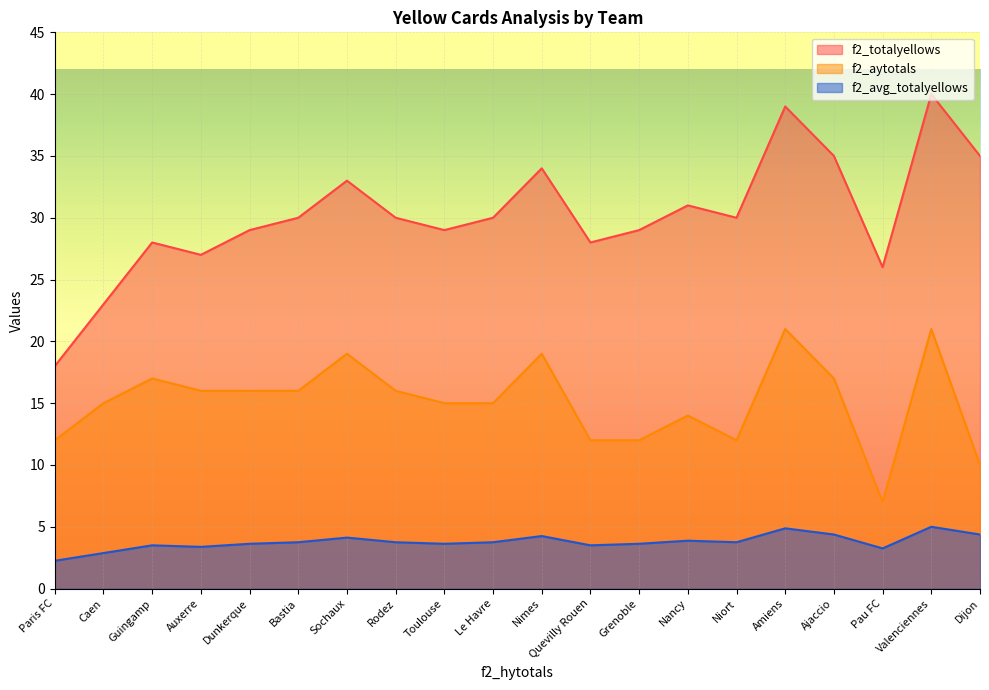

List the series in order of their overall mean, highest first.

f2_totalyellows, f2_aytotals, f2_avg_totalyellows